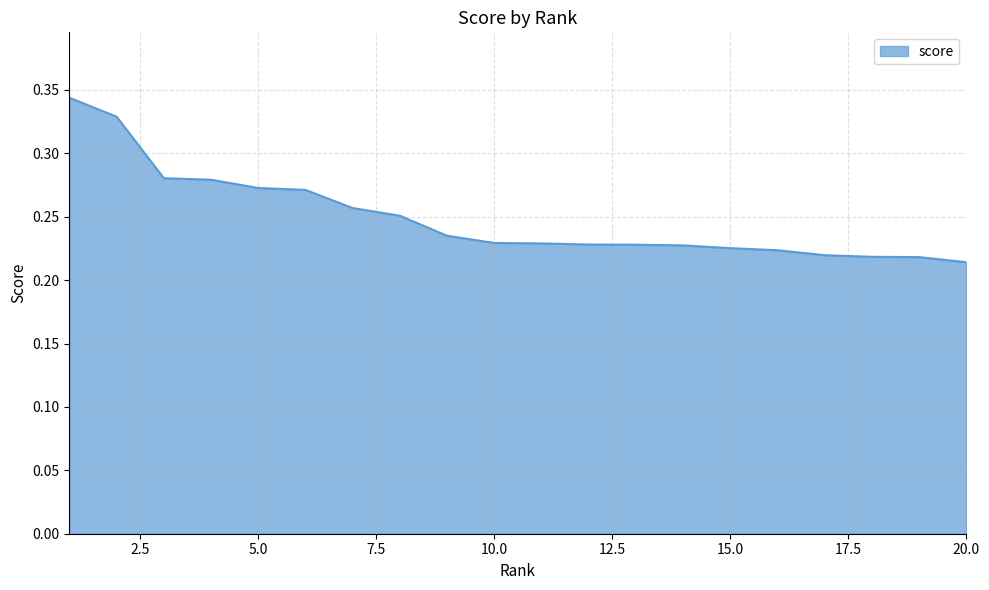

Is this an area chart (filled region under the line)?

Yes